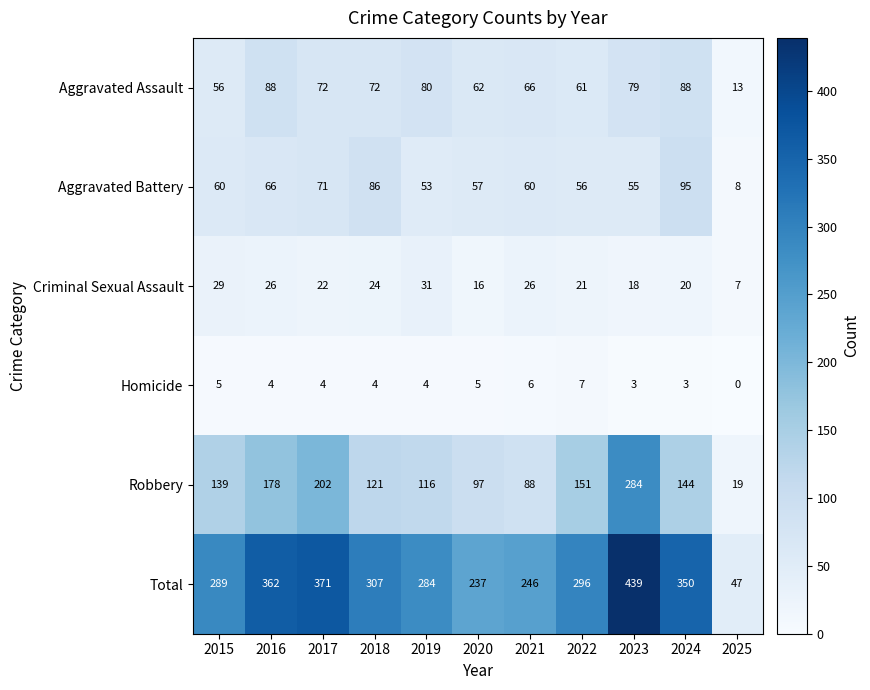

How many values in the Homicide series are below 4?

3